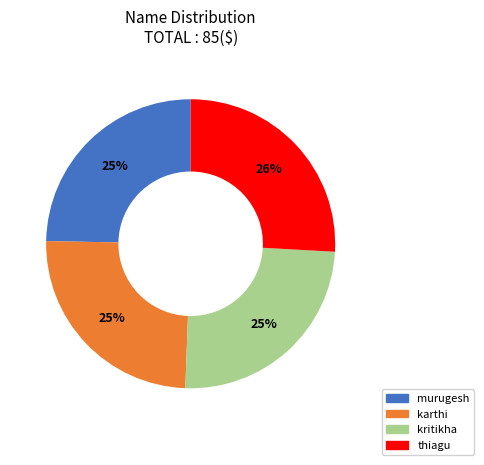

How many slices are in this pie chart?

4